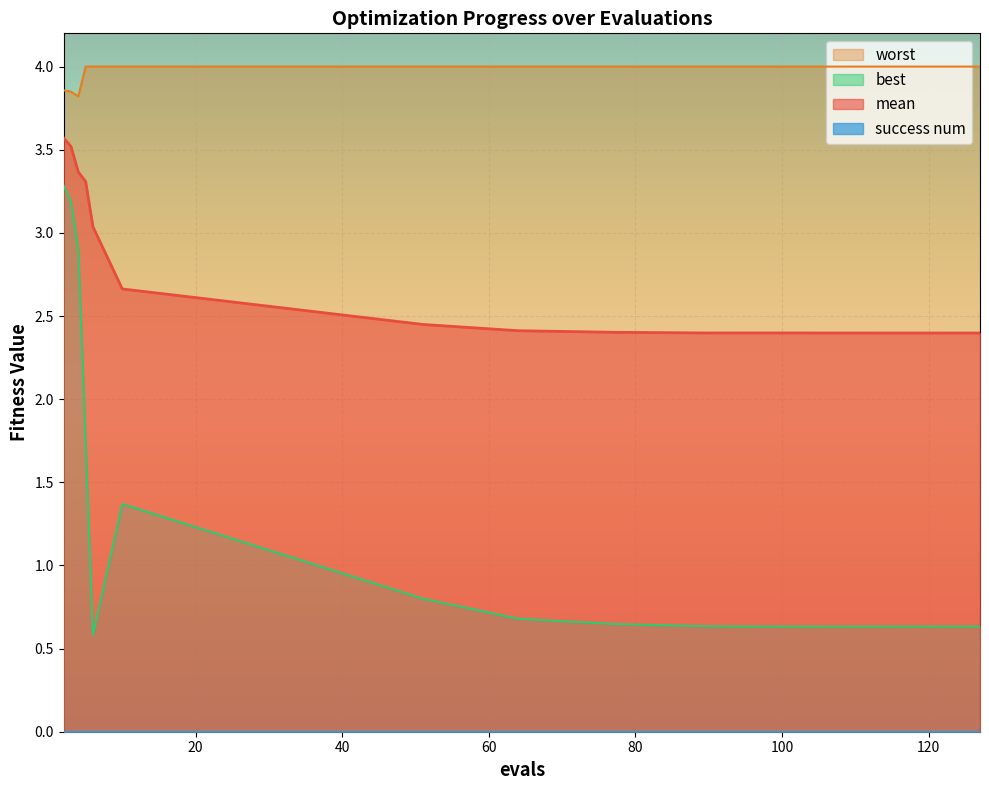

At how many categories does at least one series exceed 3?

13